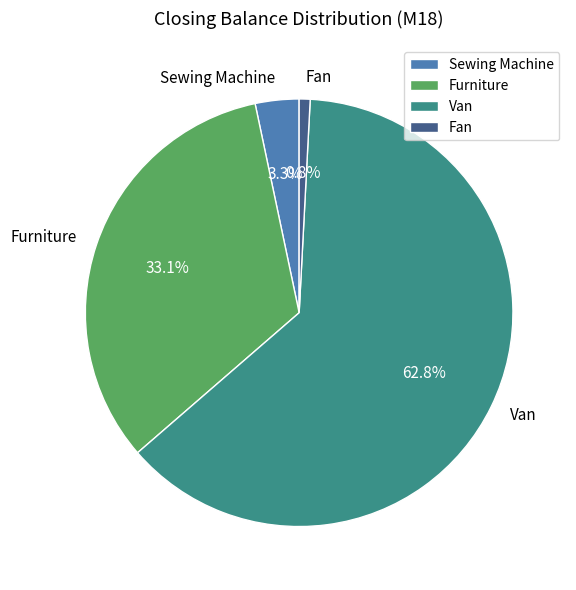

Which slice represents more than half of the pie?

Van